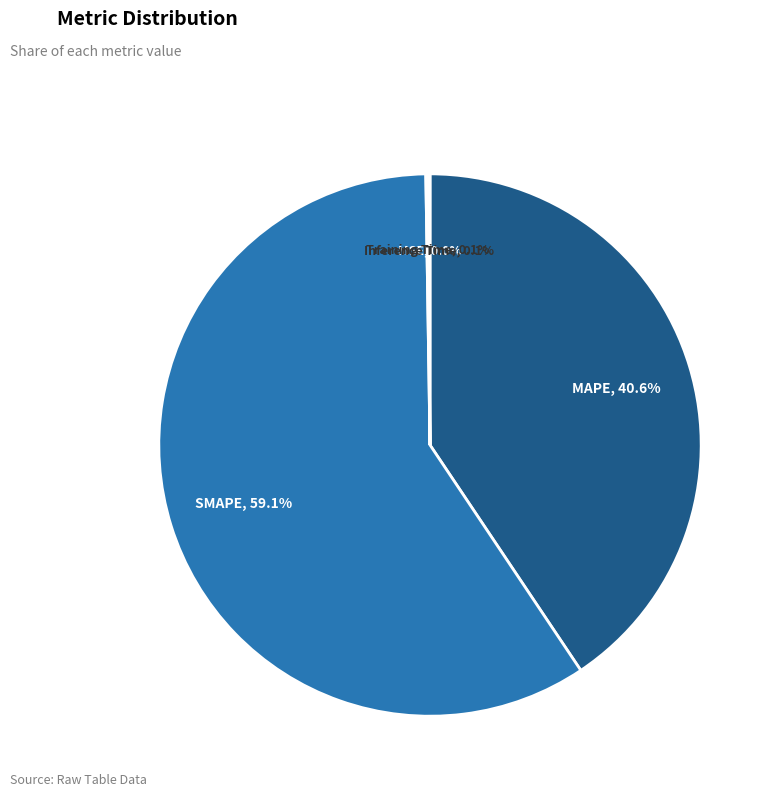

To the nearest percent, what portion does MAPE represent?

41%